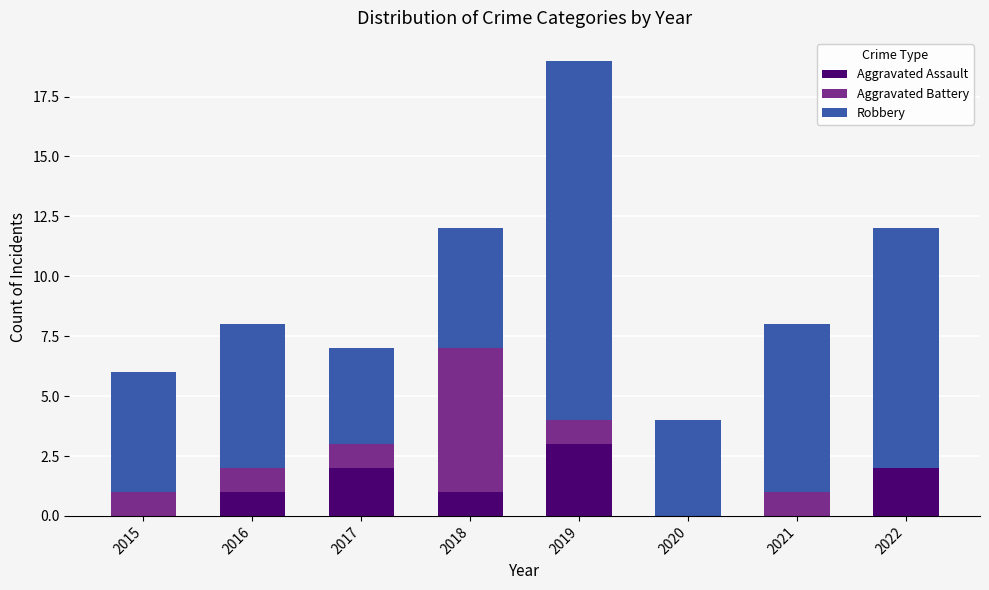

Is it true that Aggravated Assault equals 2 at 2022?

True